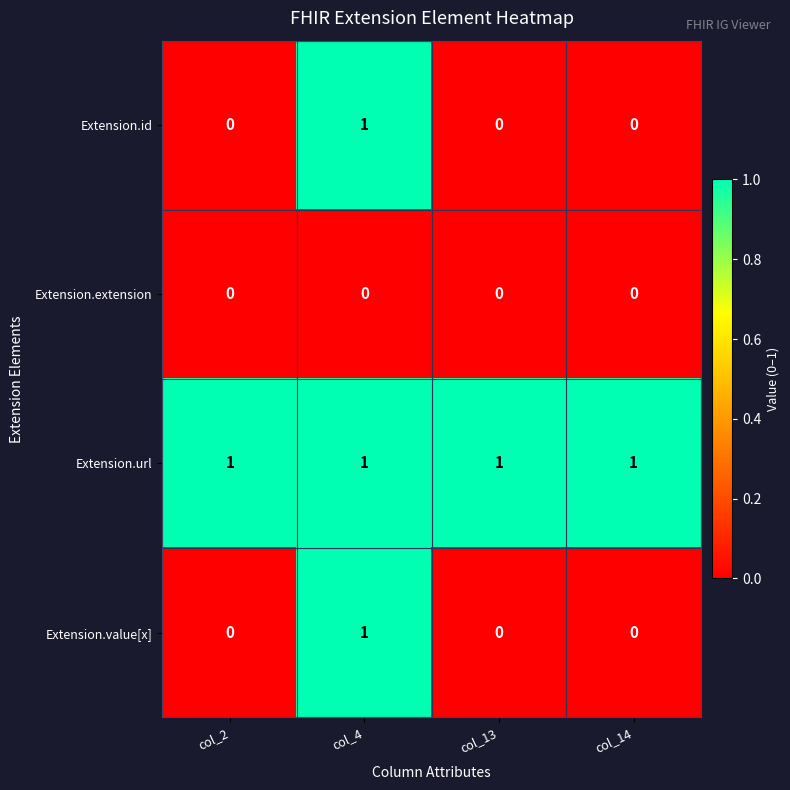

At which category is the sum across all series the highest?

col_4